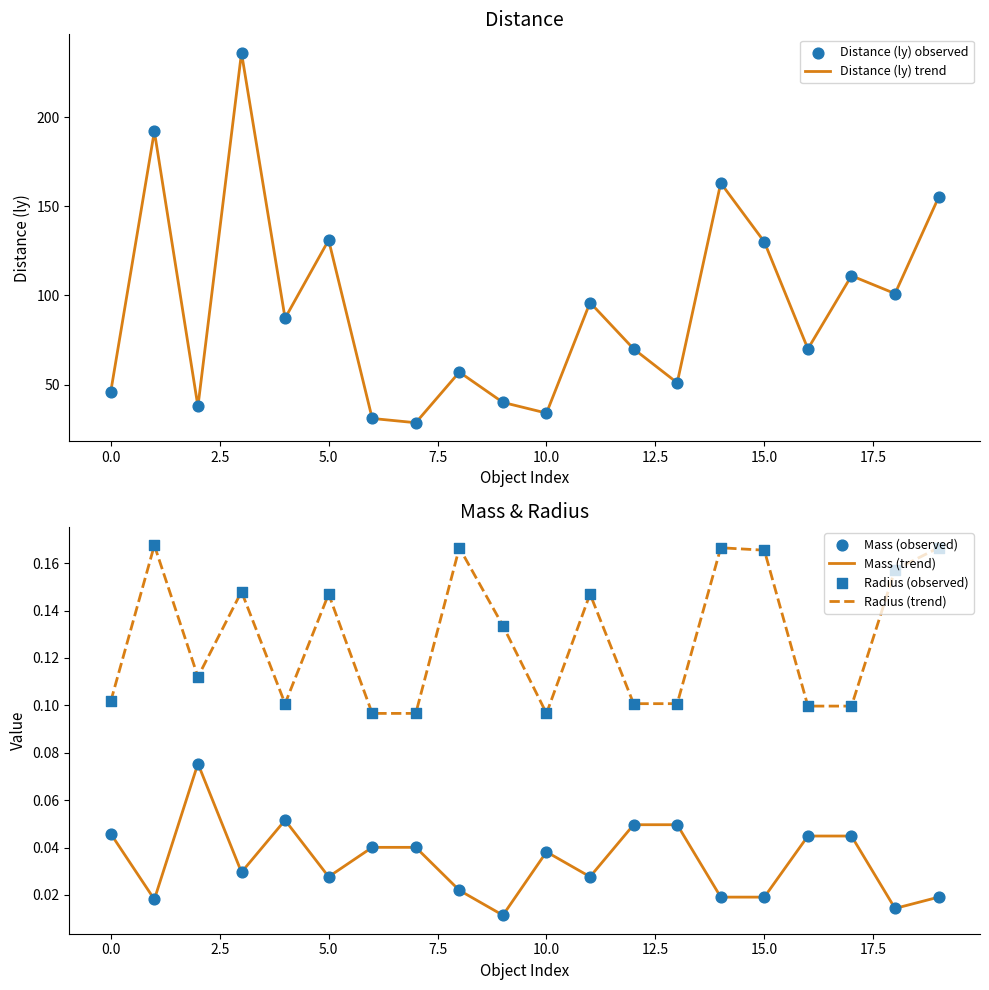

What is the total value across all series at 13?

102.3